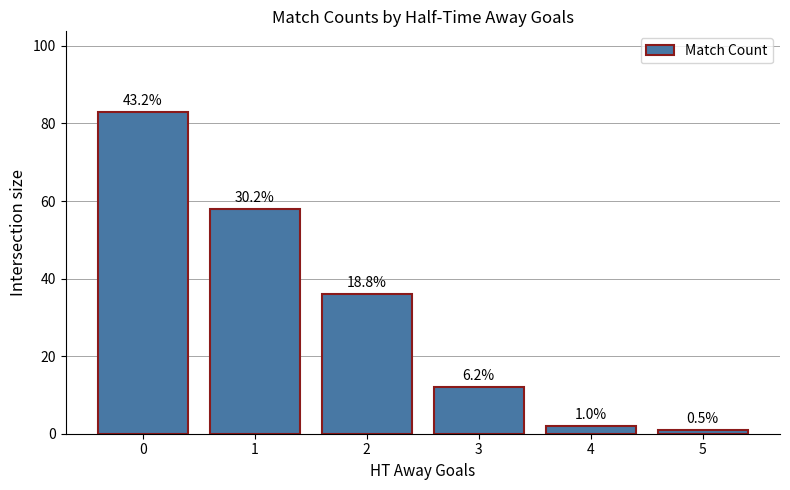

Does the chart contain any negative values?

No